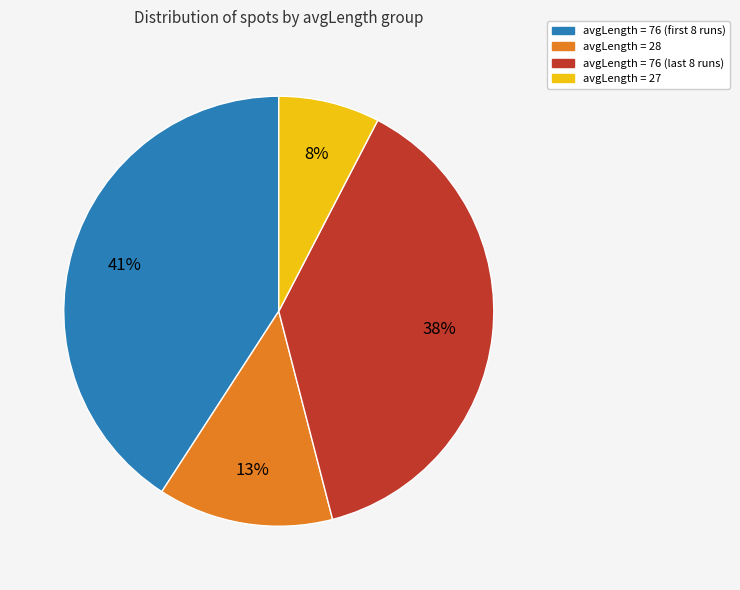

Does any single category account for the majority?

No